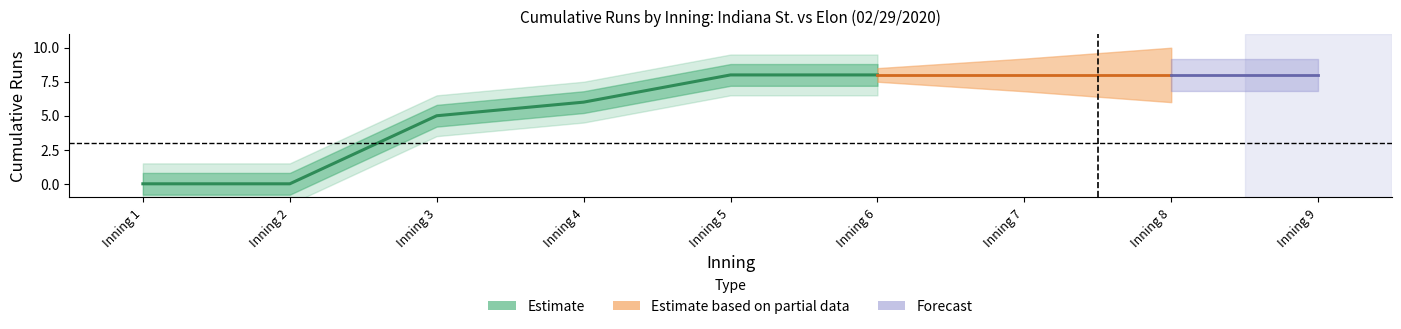

The value of Elon score at 4 is 3. True or false?

True